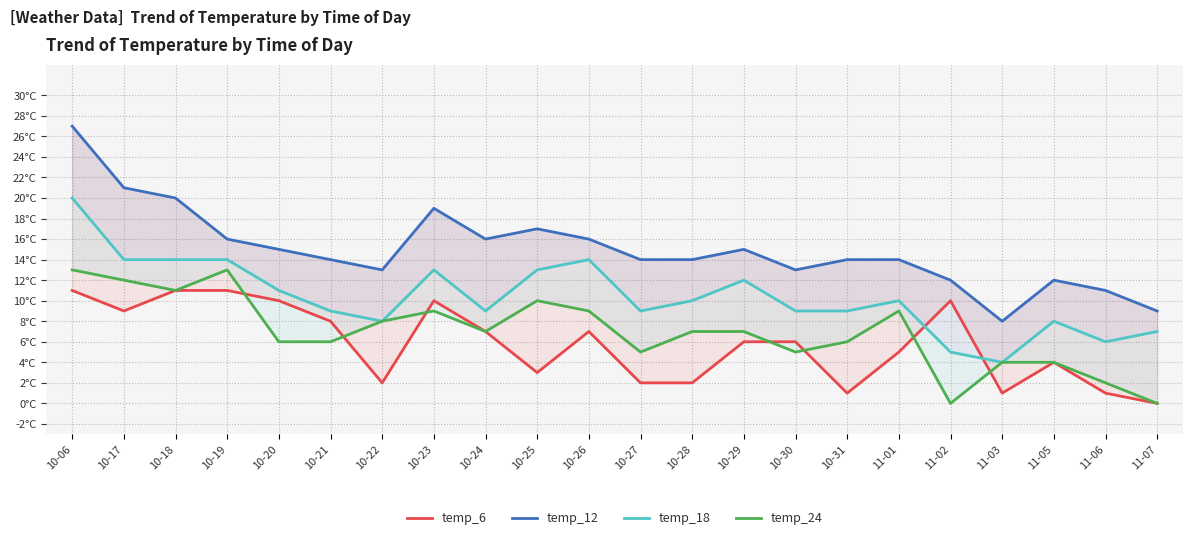

What is the average value of the temp_12 series?

15